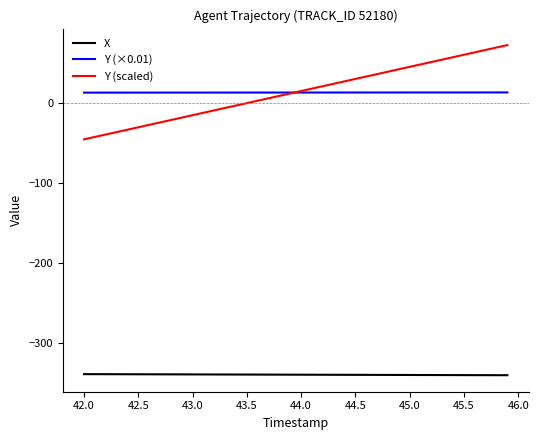

Rank the series by their maximum value, from highest to lowest.

Y (scaled), Y (×0.01), X